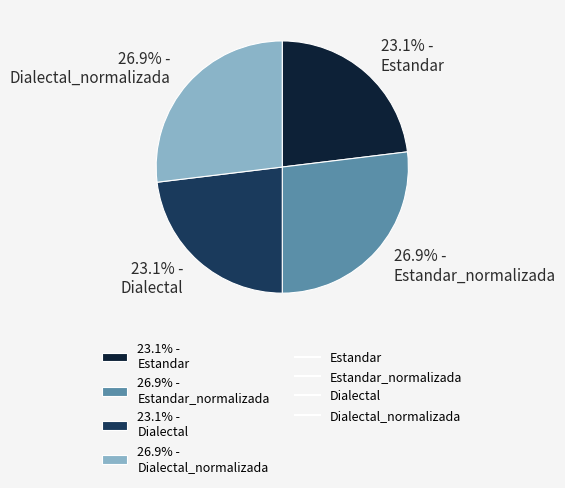

Which has a higher value, 26.9% - Dialectal_normalizada or 23.1% - Estandar?

26.9% - Dialectal_normalizada